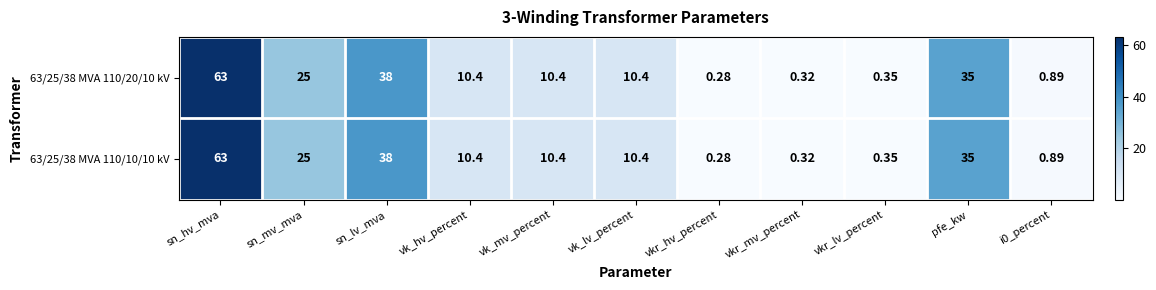

How many data points in 63/25/38 MVA 110/10/10 kV are above 10?

7